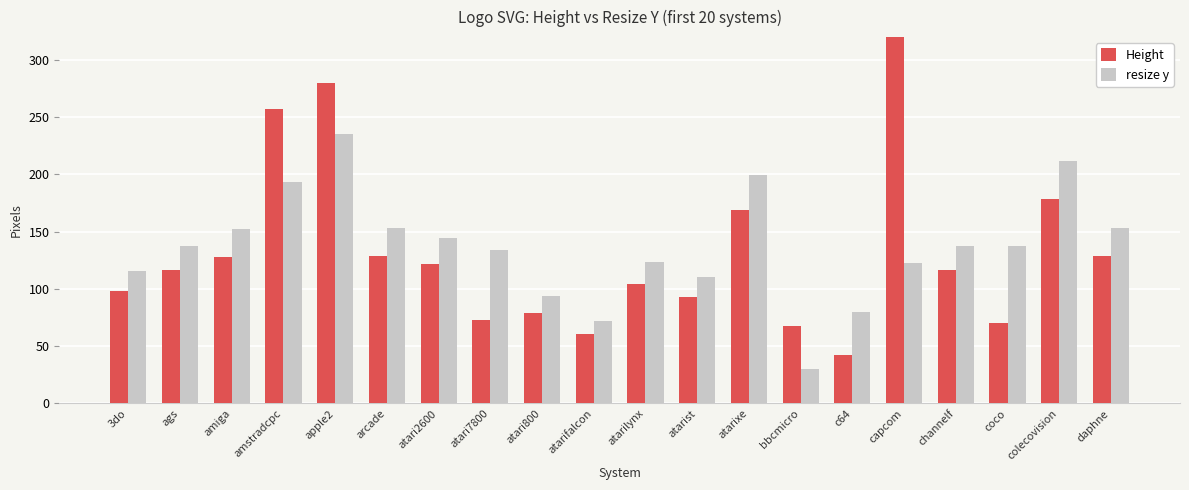

What position from the left is 3do?

1